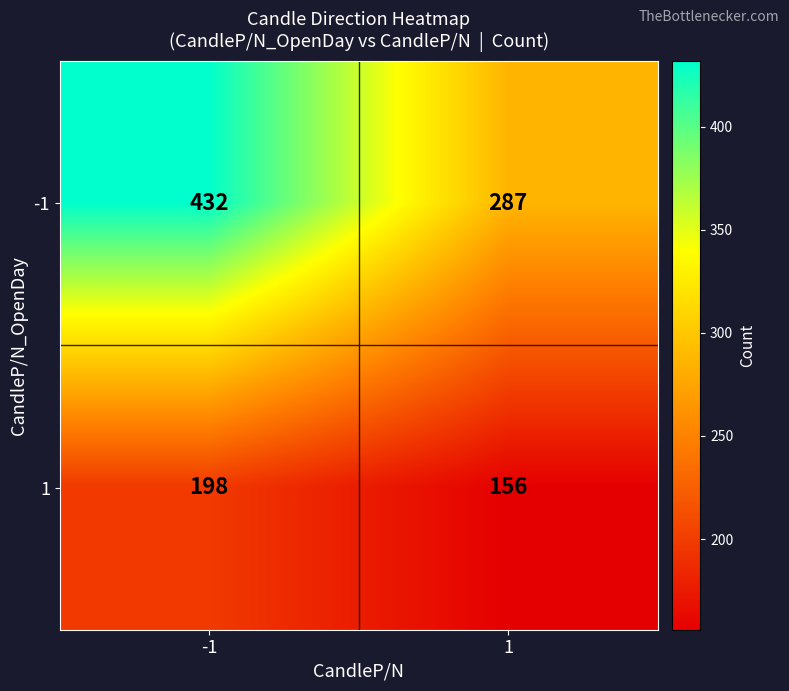

What is the difference between the maximum and minimum values in the 1 series?

42